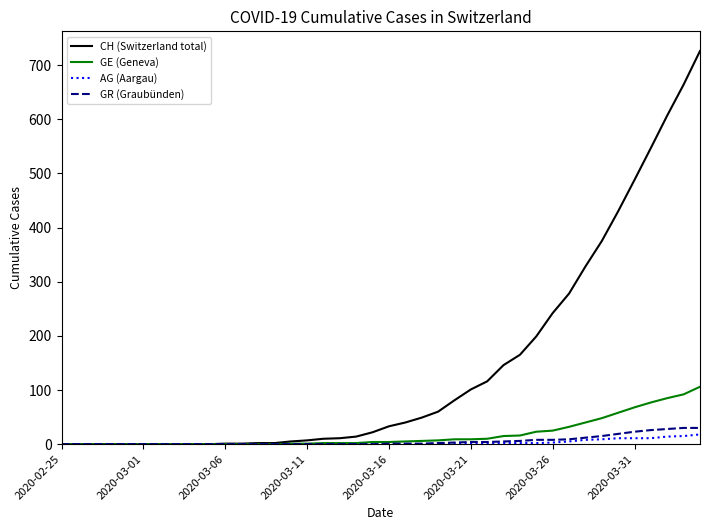

Which series has the largest total across all categories?

CH (Switzerland total)